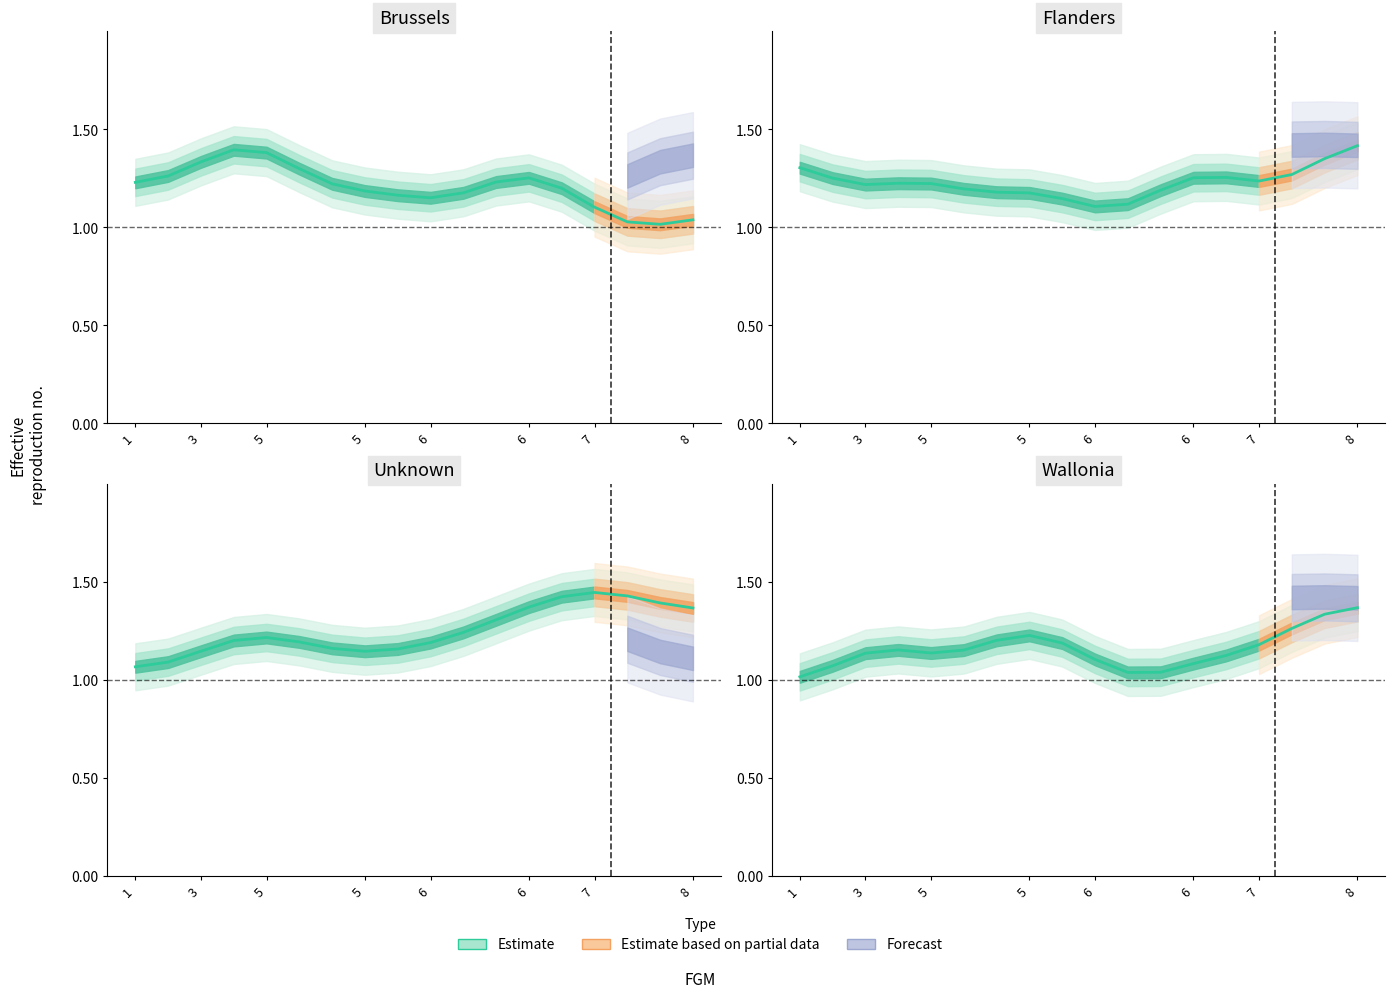

The value at 3 is 1.1. True or false?

True